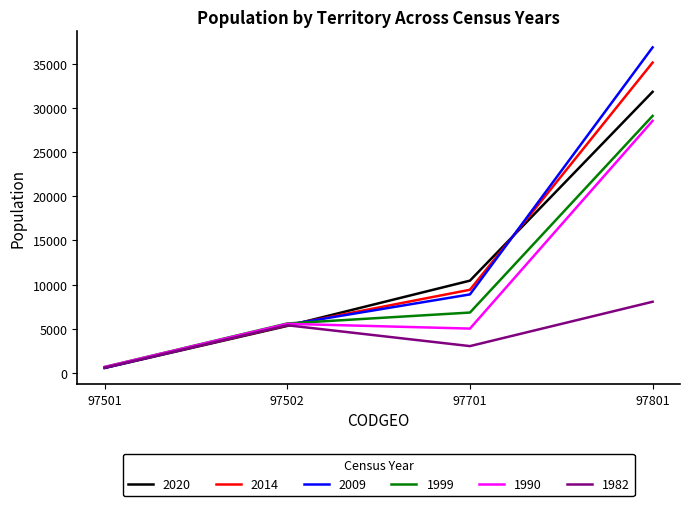

List the labels in order of 2014 value, largest first.

97801, 97701, 97502, 97501